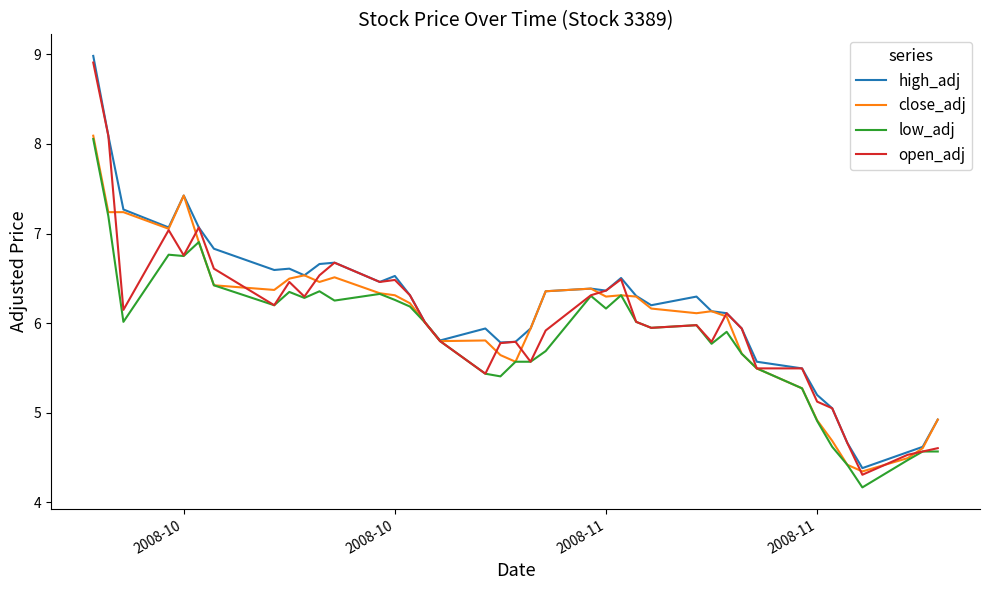

What is the minimum value shown in the chart?

4.2